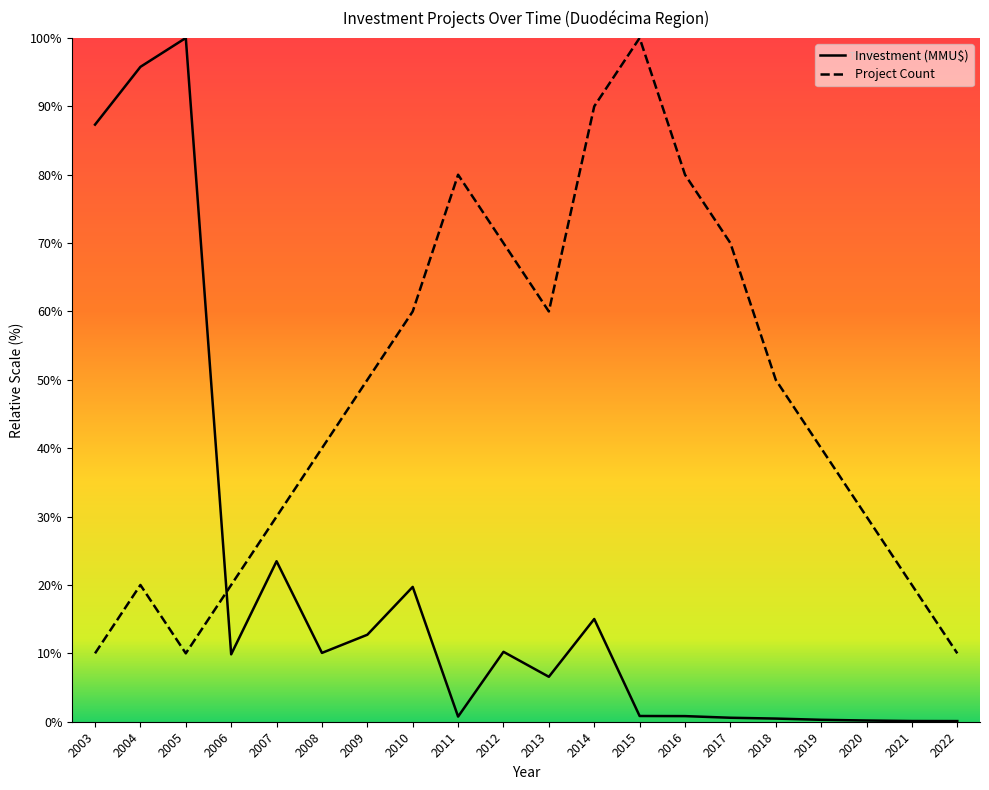

In Count, how many points are lower than both neighbors (excluding endpoints)?

2